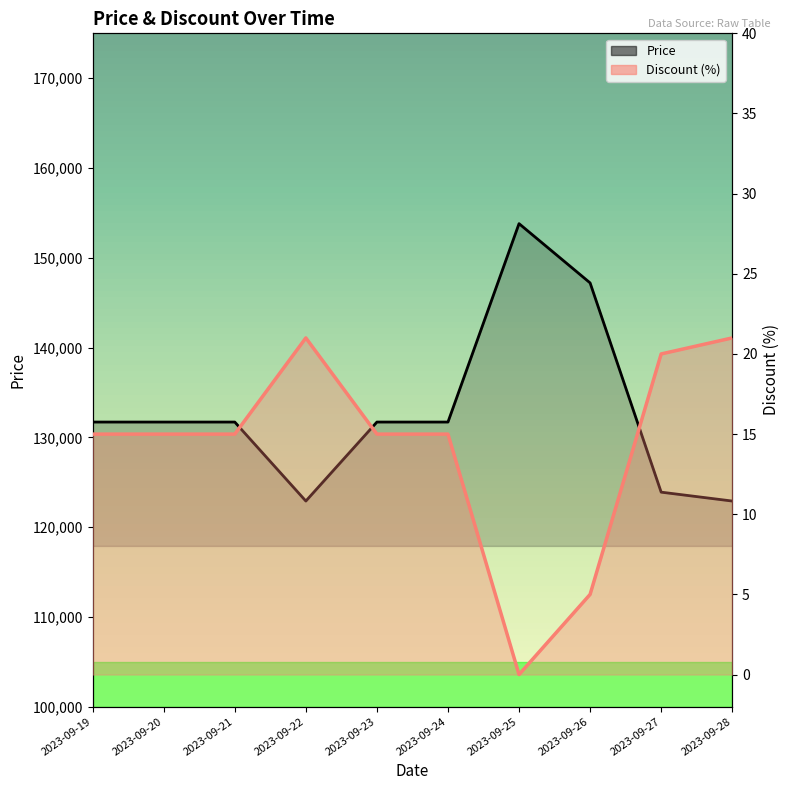

At how many categories does at least one series exceed 65416?

10